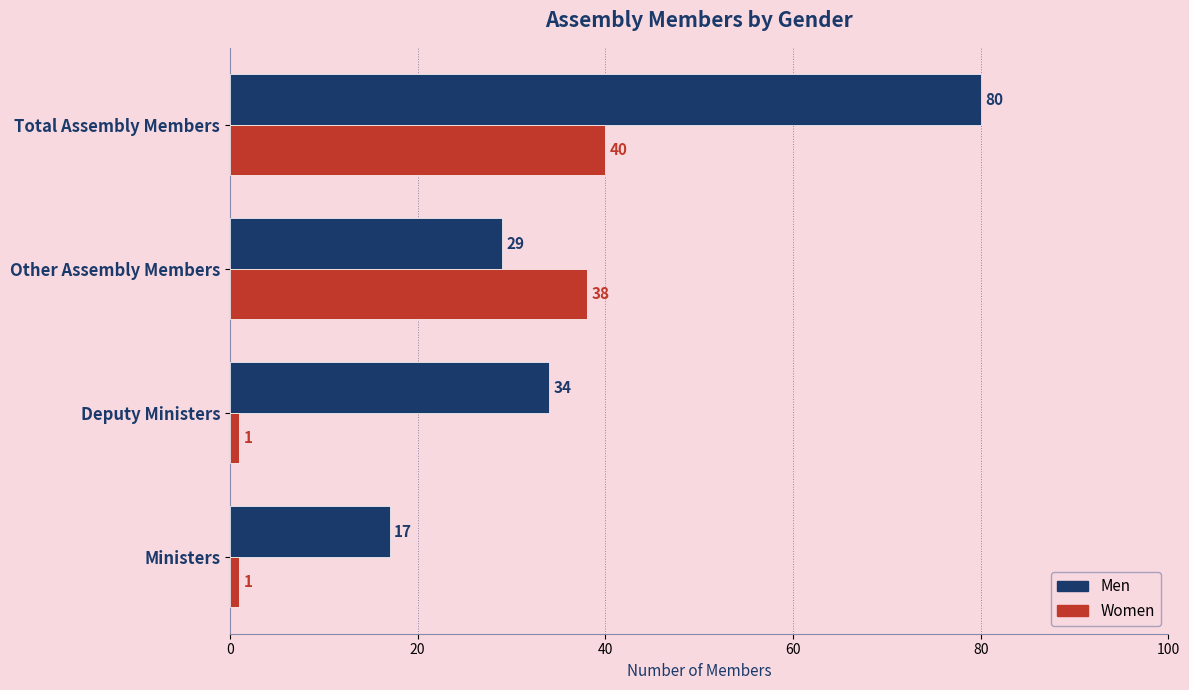

At which label is Men closest to 48?

Deputy Ministers